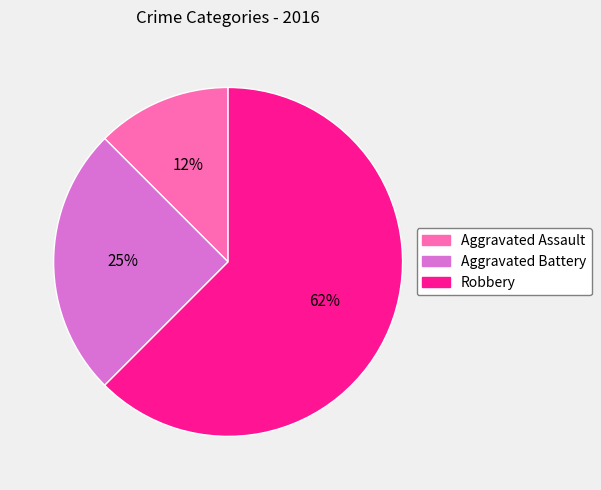

Between Aggravated Battery and Aggravated Assault, which is larger?

Aggravated Battery